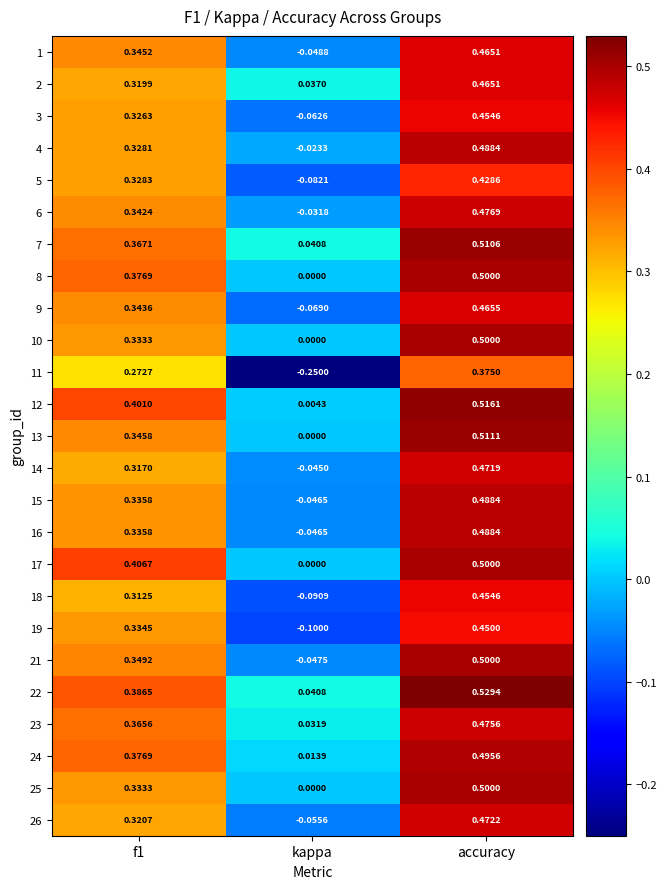

How many data points does each series have?

3